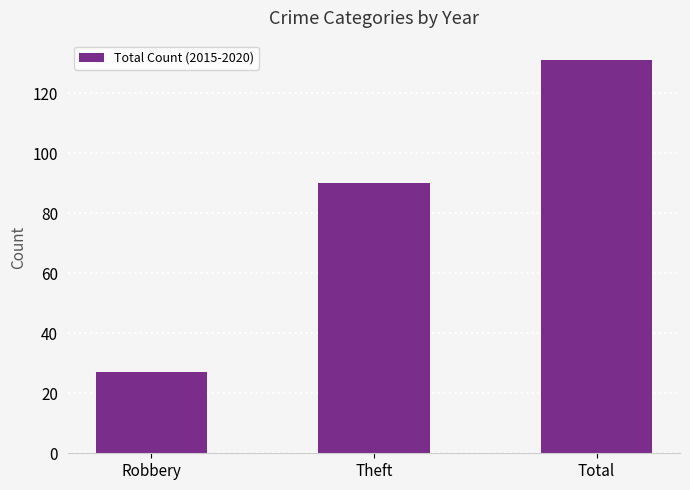

What is the label of the 1st bar from the right?

Total